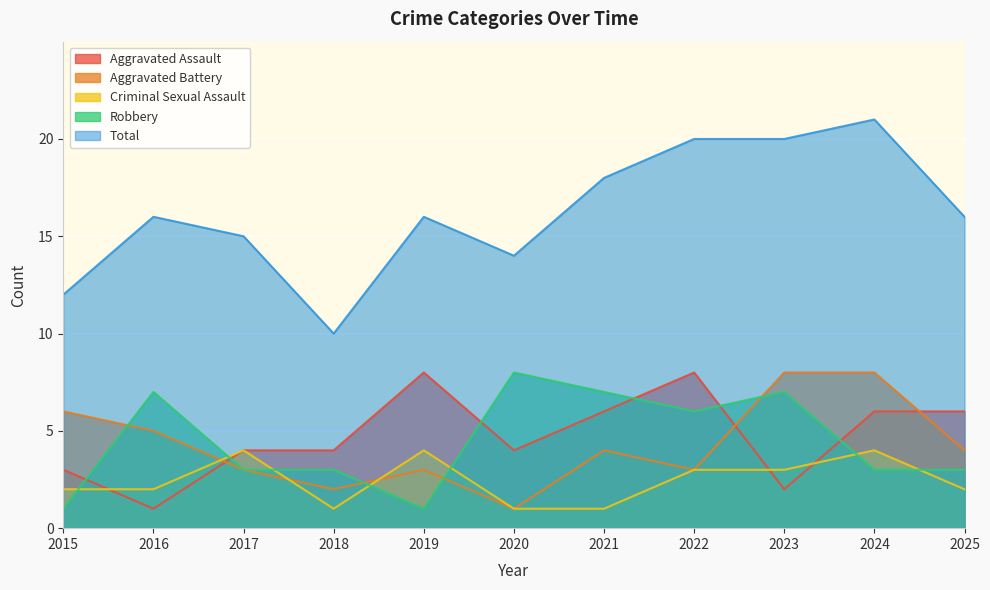

What is the total value across all series at 2017?

29